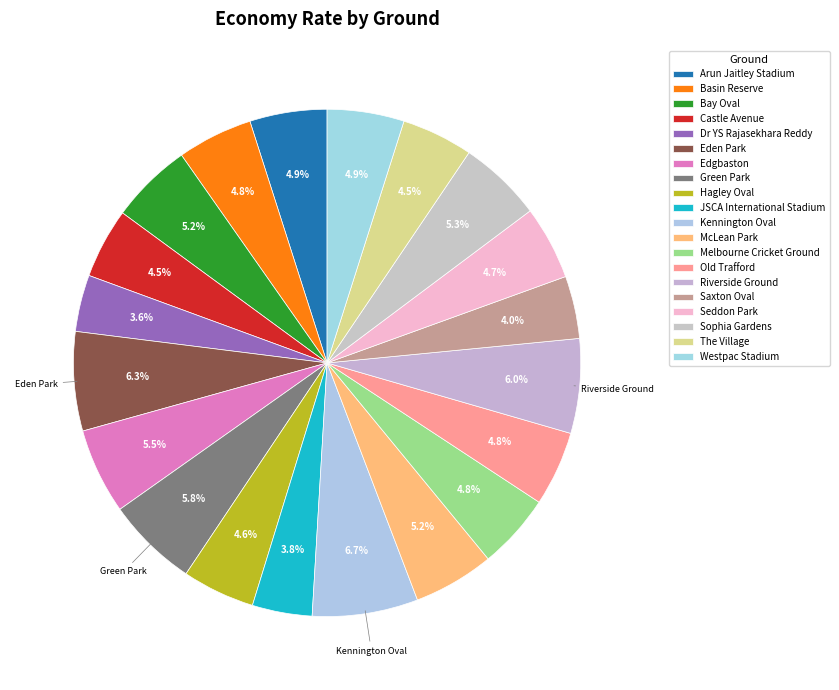

Is there any slice that represents more than half of the pie?

No